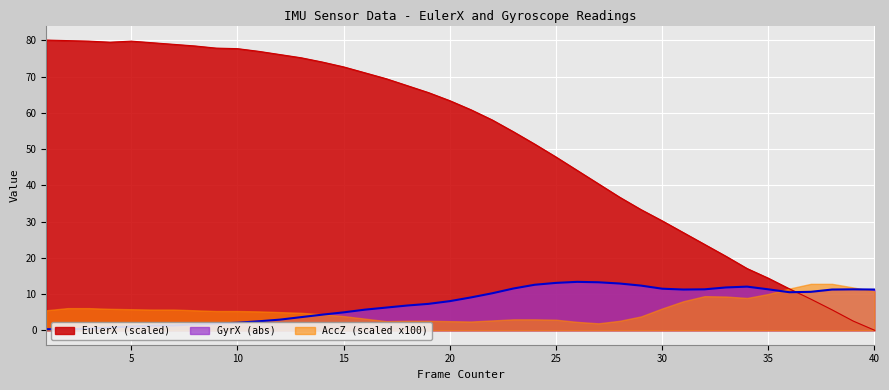

Which series has the largest range (max minus min)?

EulerX